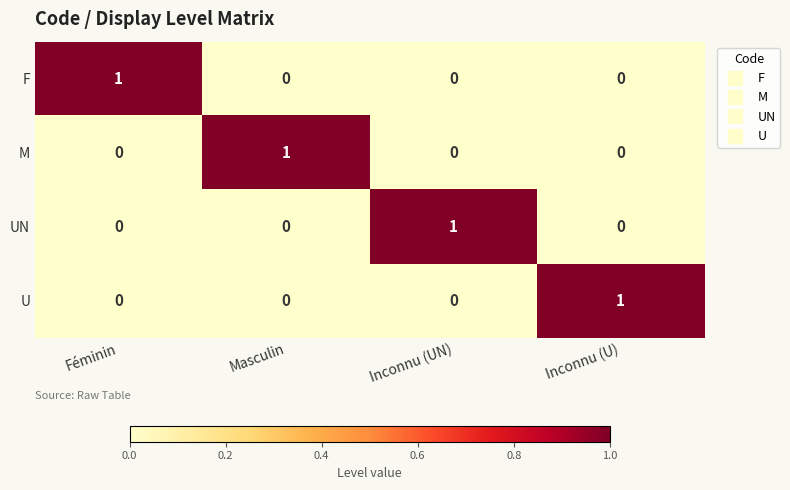

True or false: U has a value of 1 at Féminin.

False